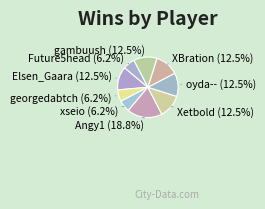

How many slices are in this pie chart?

9